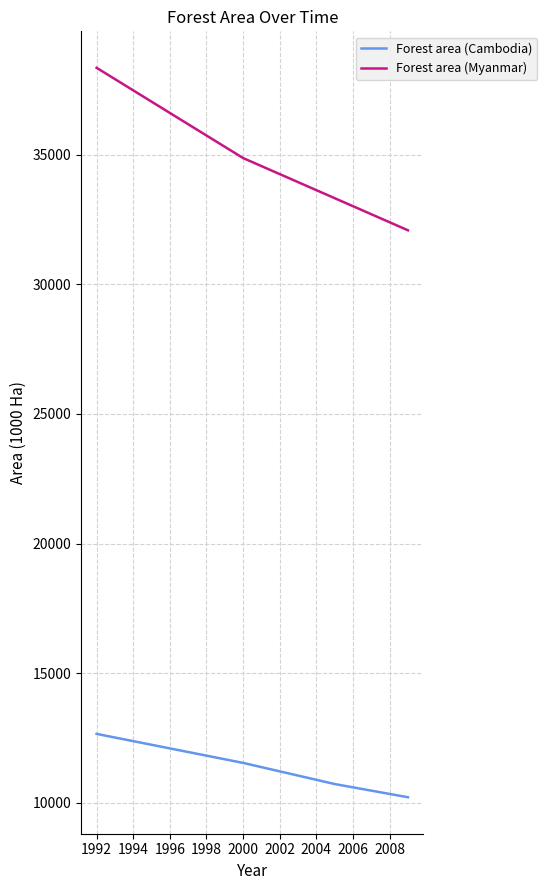

How many lines are shown in the chart?

2